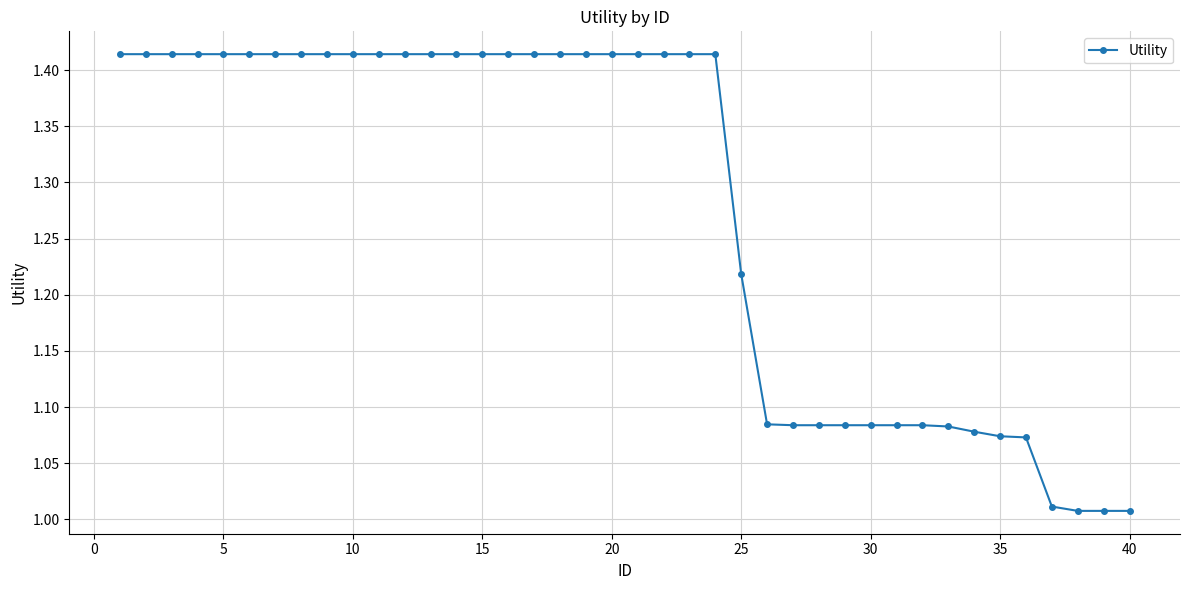

What is the sum of all values?

51.1